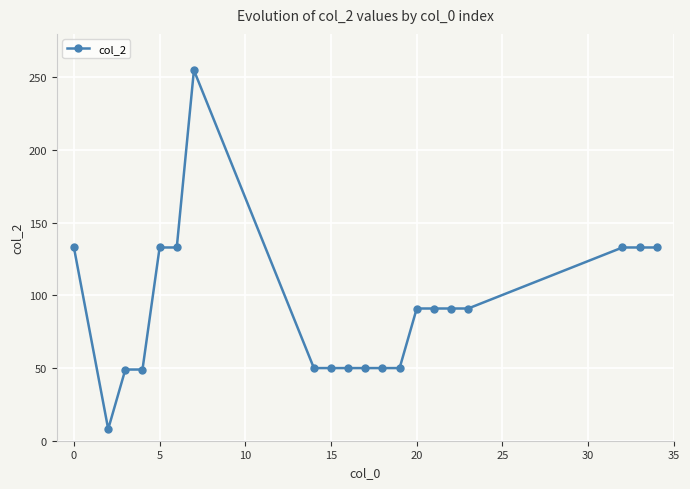

What is the maximum value shown in the chart?

255